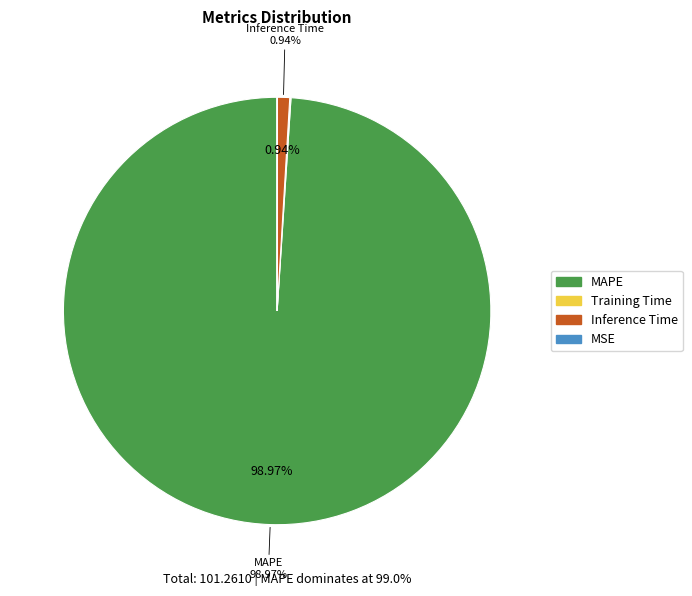

Which slice is the largest?

MAPE